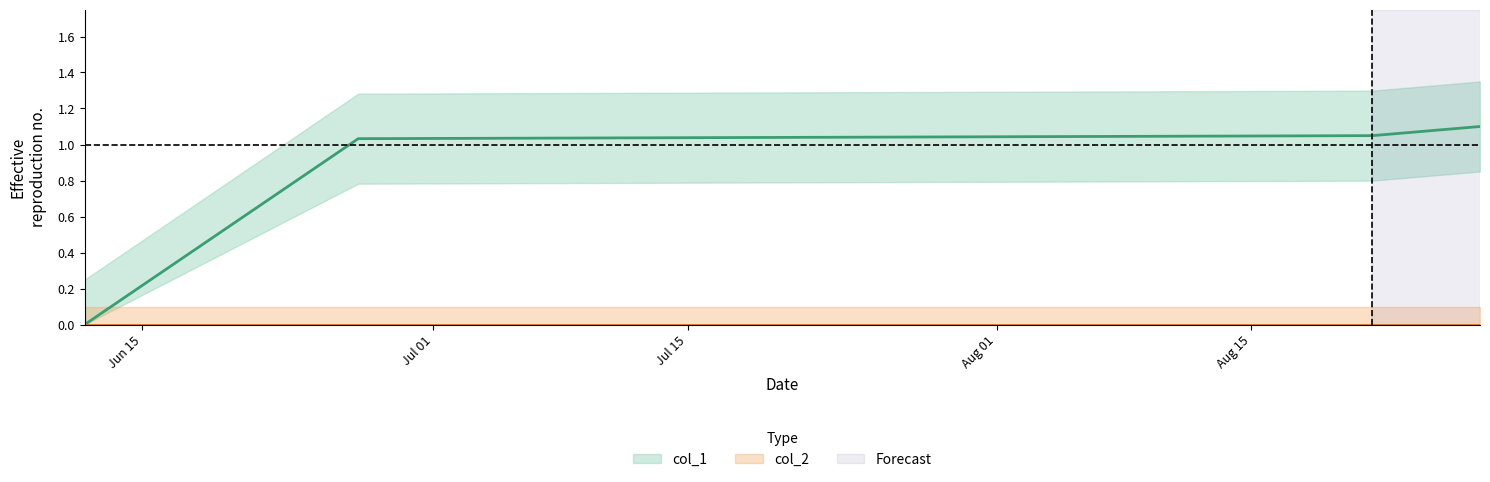

Reading left to right, what are all the values shown in this chart?

1560283839=0.0	1561583417=1.0	1566403877=1.0	1566915144=1.1